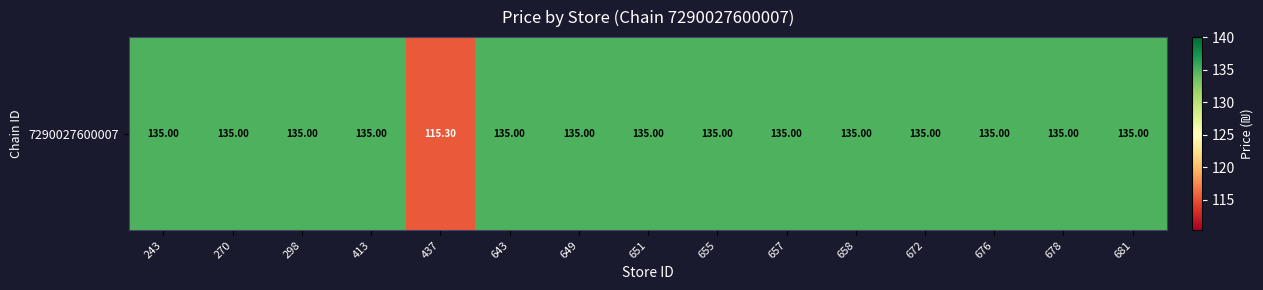

Rank the categories by value from highest to lowest.

243, 270, 298, 413, 643, 649, 651, 655, 657, 658, 672, 676, 678, 681, 437